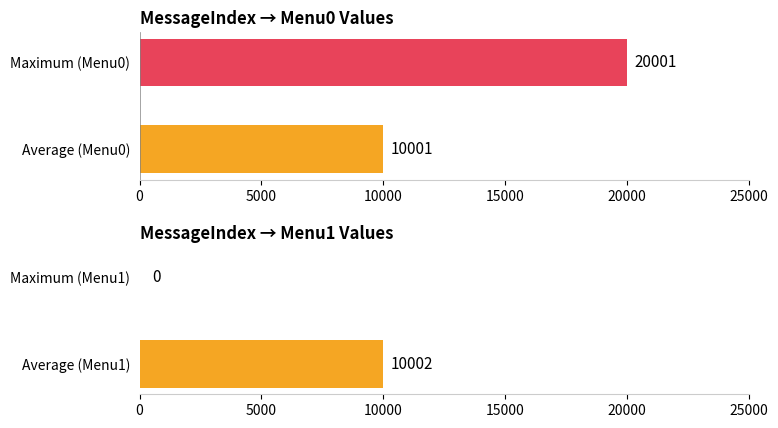

What are all the series names shown in the legend?

Menu0, Menu1